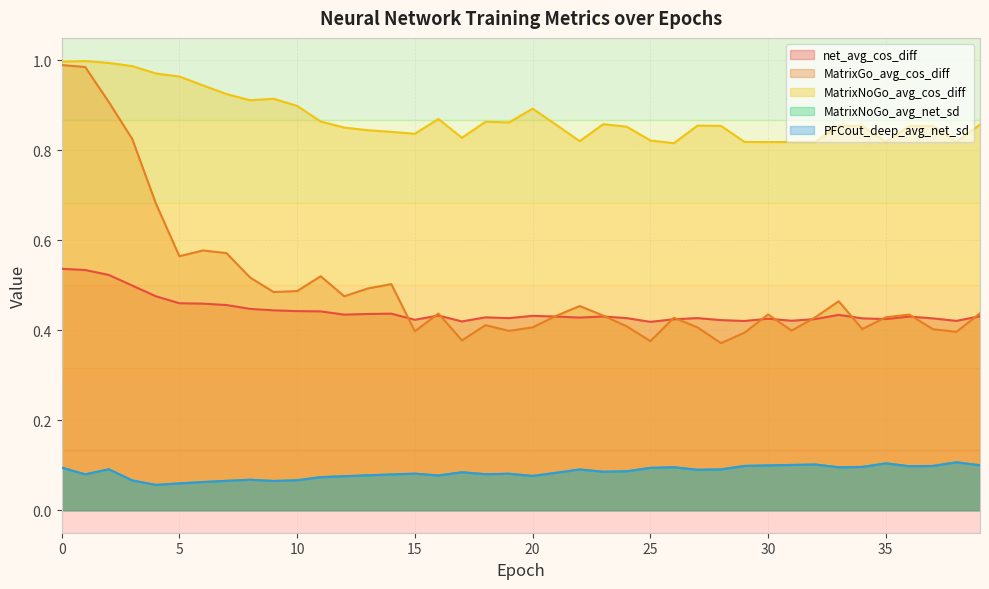

Which series changed the most between 6 and 25?

MatrixGo_avg_cos_diff